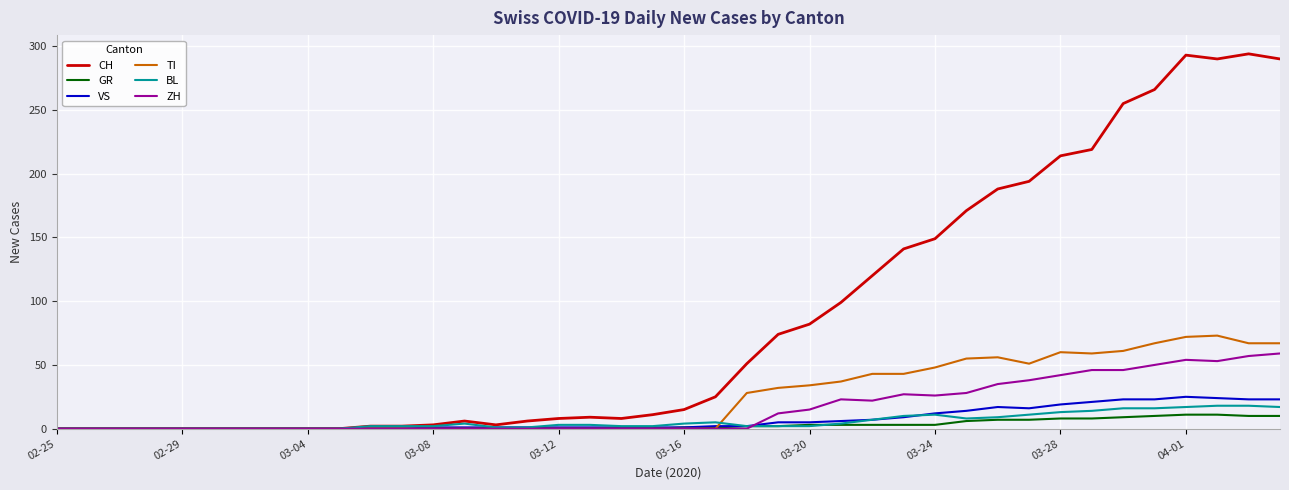

Which series has the largest total across all categories?

CH